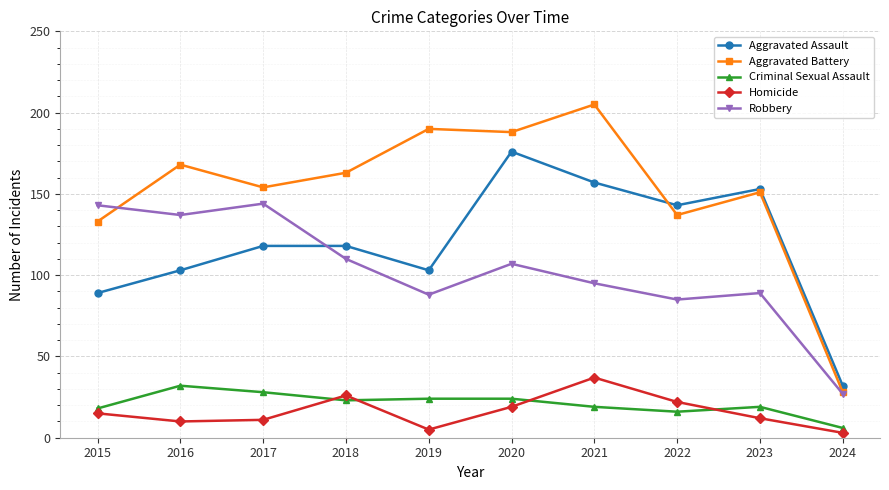

What is the value of the Robbery point at the 5th from the left?

88